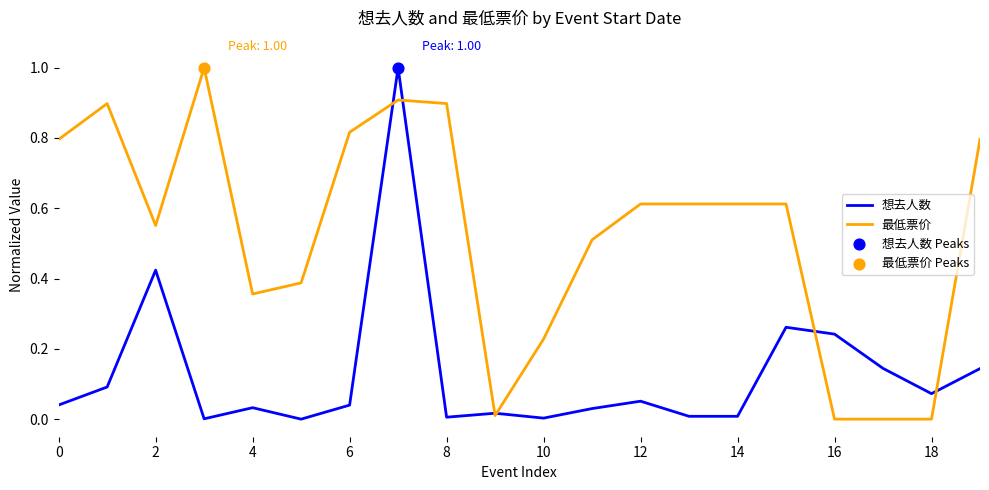

Rank the series by their average value, from lowest to highest.

想去人数, 最低票价